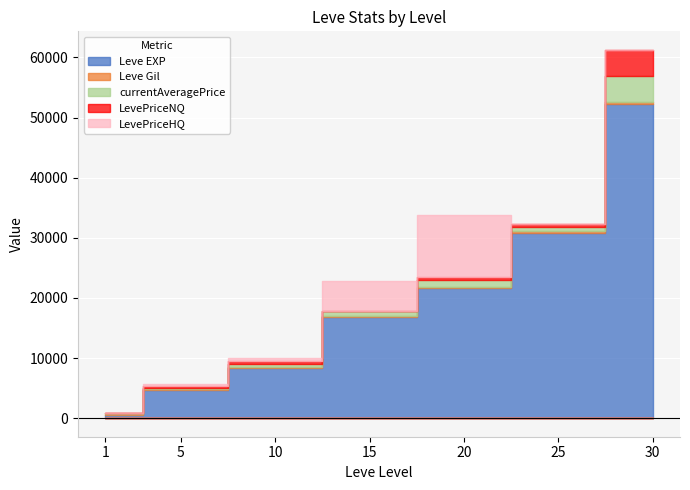

At which category does currentAveragePrice reach its first local valley?

25